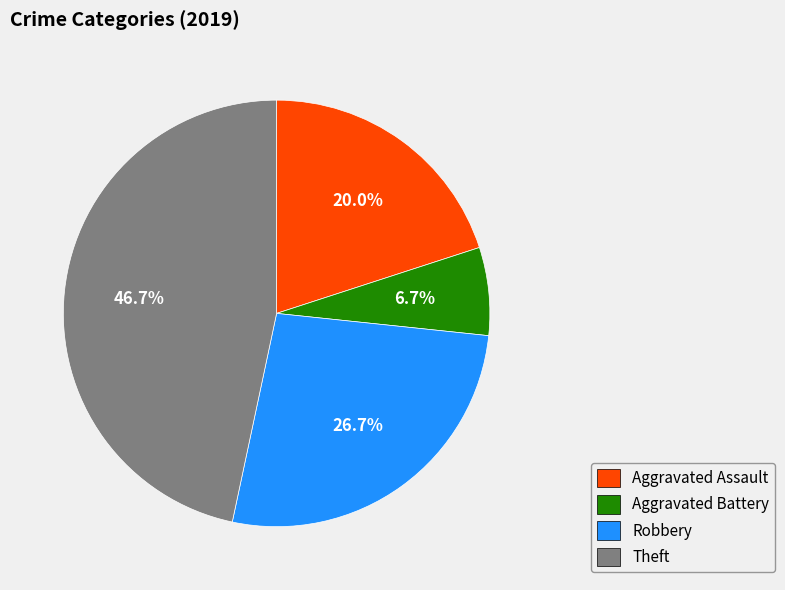

Which category has the biggest portion of the pie?

Theft